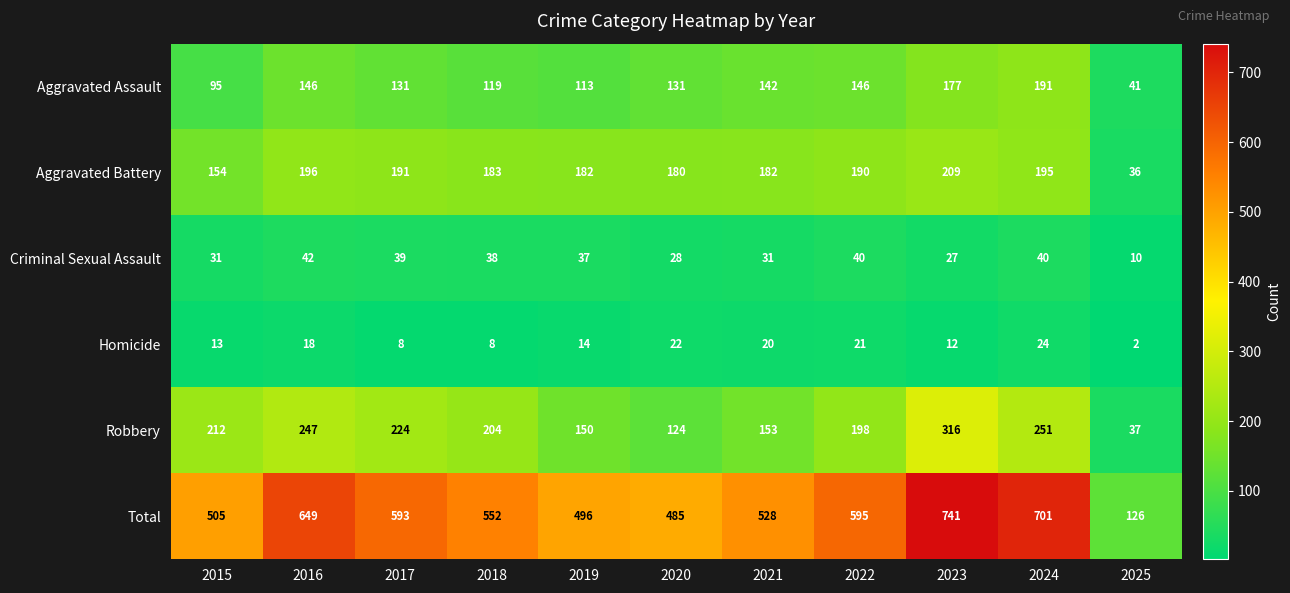

What is the difference between the Total values at 2023 and 2017?

148